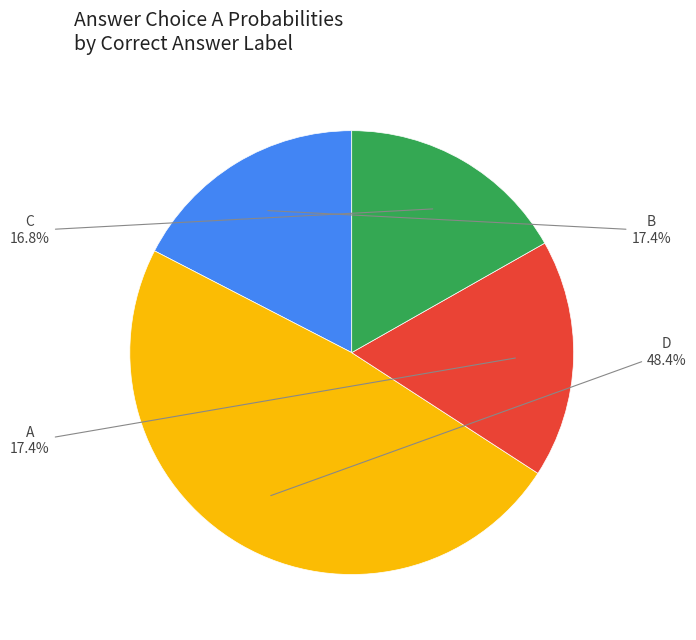

Is there a majority slice in this chart?

No